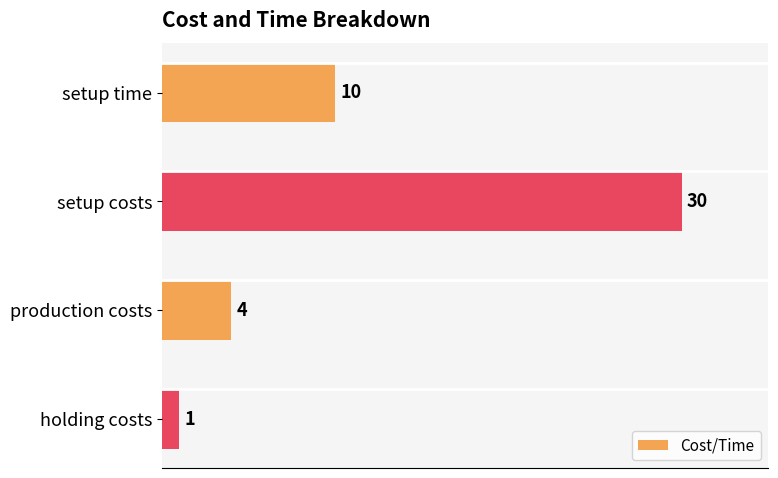

What is the greatest value displayed?

30